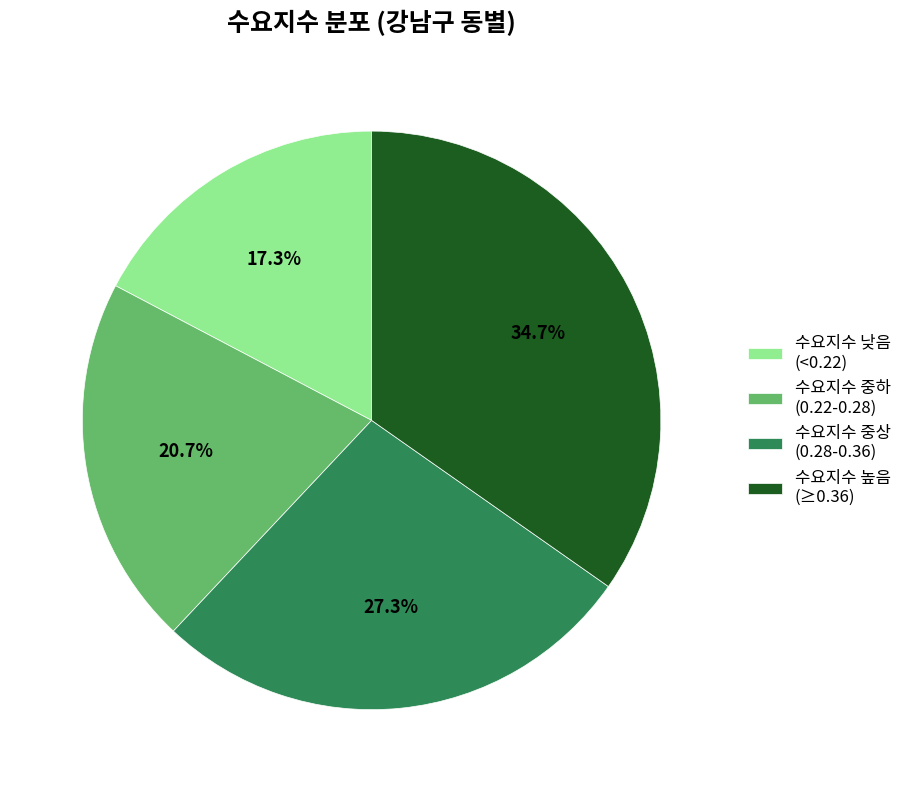

Which category has the smallest portion of the pie?

수요지수 낮음 (<0.22)